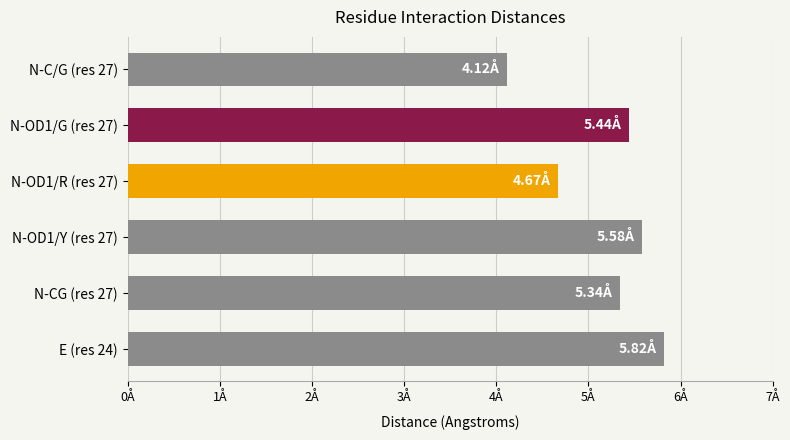

At which category does the chart reach its minimum across all series?

N-C/G (res 27)